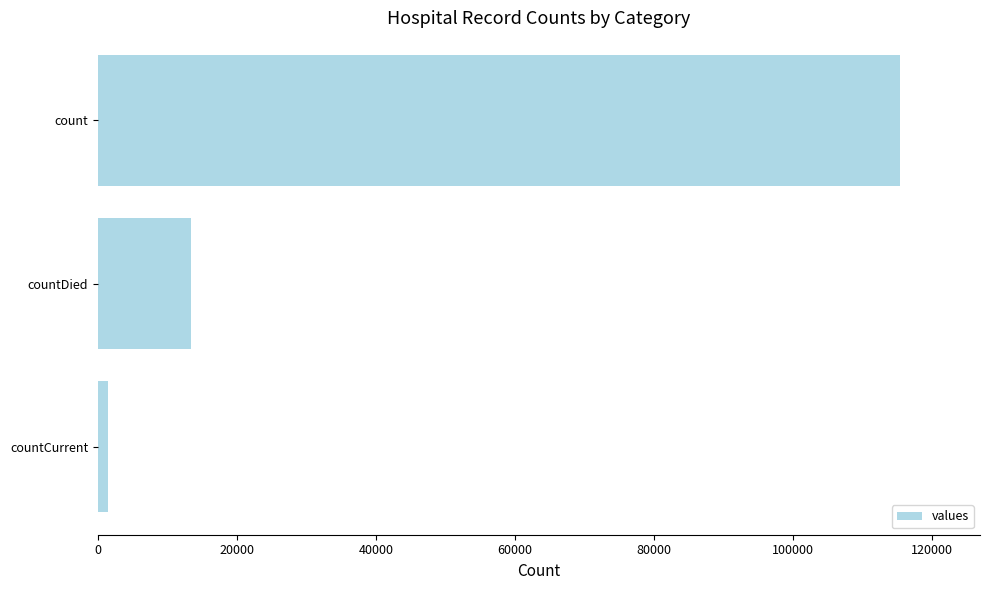

How many values are below 13343?

1